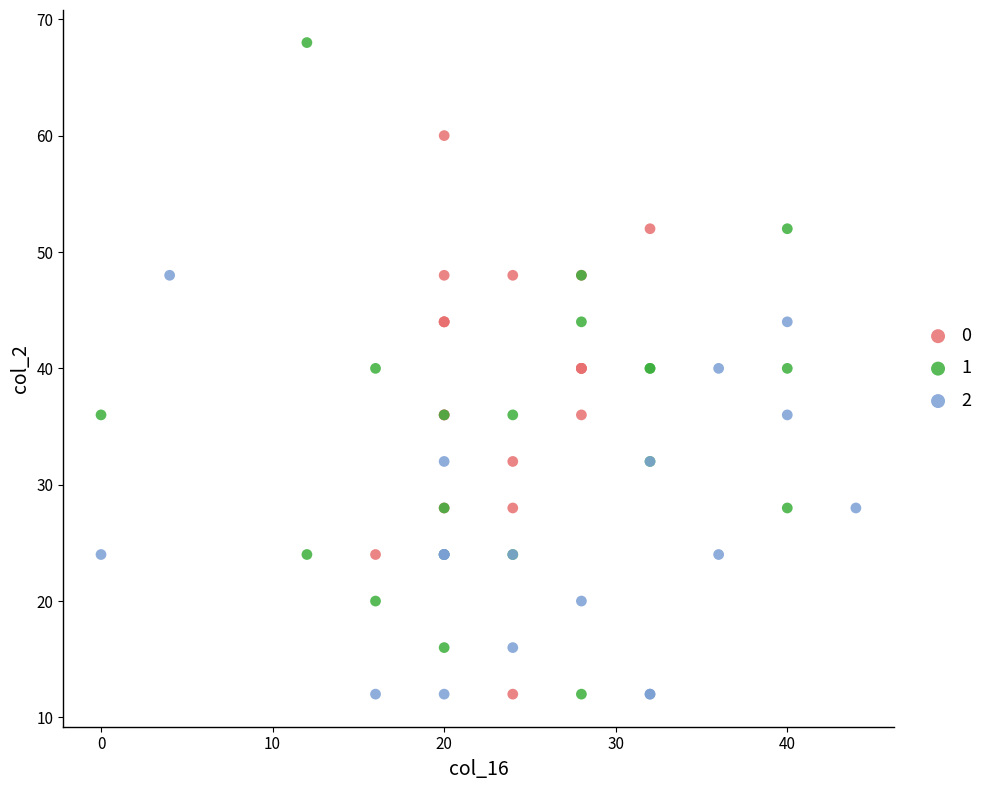

What are all the series names shown in the legend?

0, 1, 2